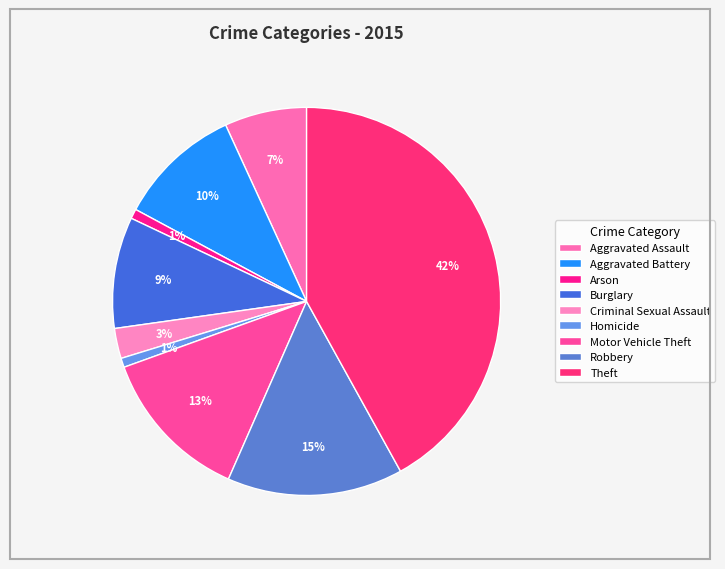

Approximately how many times larger is the value at Burglary compared to Aggravated Assault?

1.4